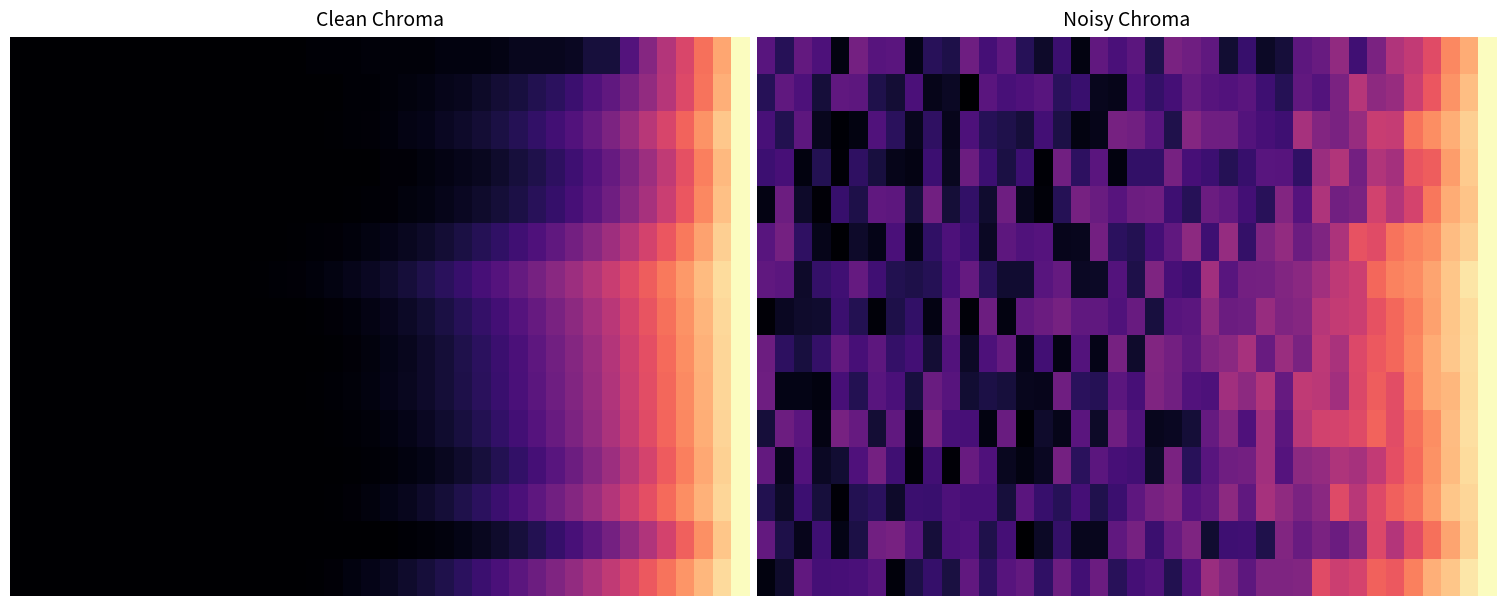

At which category is the sum across all series the highest?

39